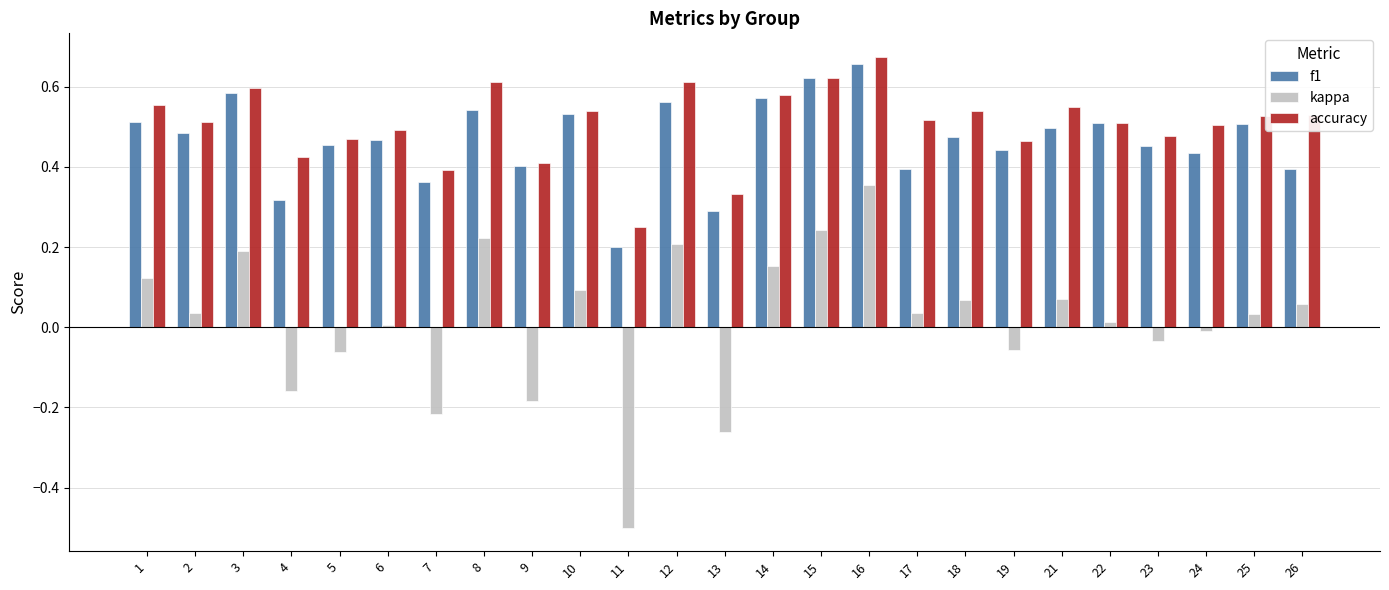

Which series has the largest range (max minus min)?

kappa